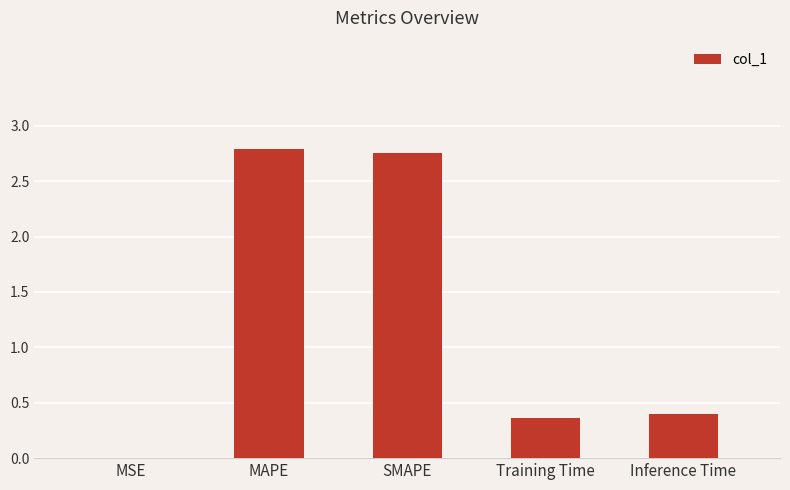

What is the sum of all values?

6.3